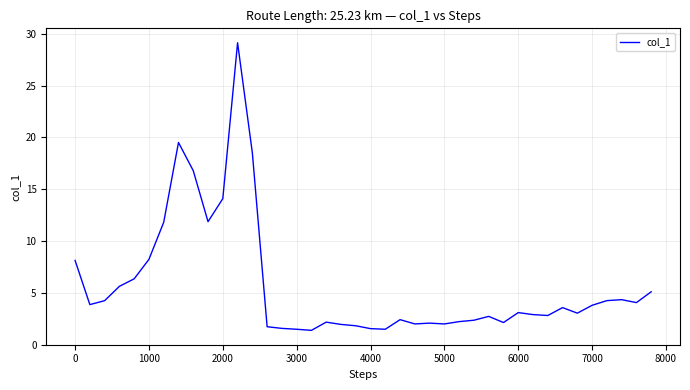

Does the chart have visible grid lines?

Yes